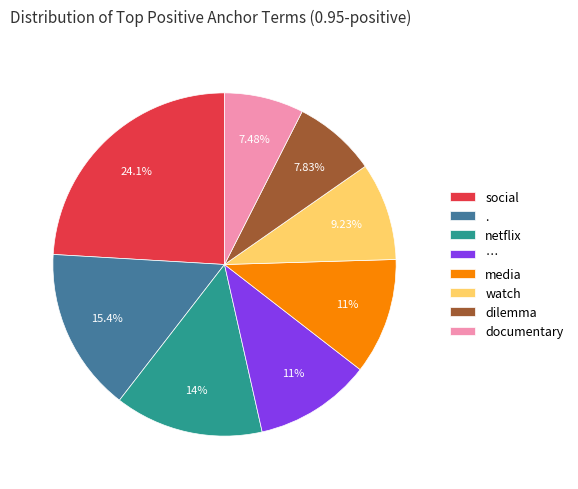

What is the largest slice in the pie chart?

social